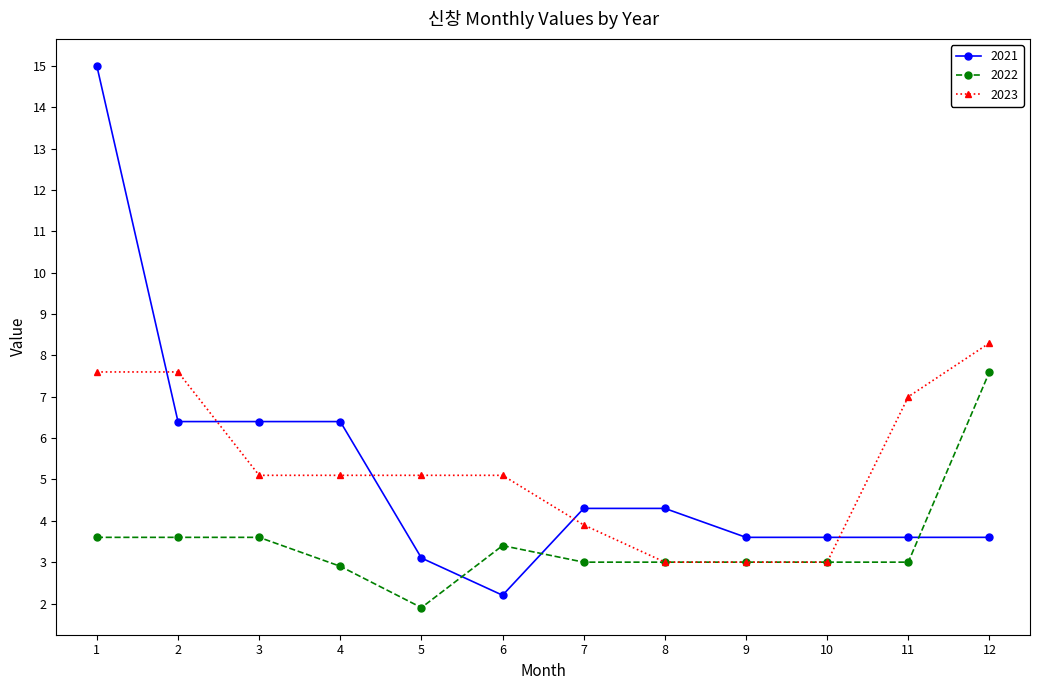

Reading left to right, transcribe all the data shown in this chart.

2021: 15.0	6.4	6.4	6.4	3.1	2.2	4.3	4.3	3.6	3.6	3.6	3.6
2022: 3.6	3.6	3.6	2.9	1.9	3.4	3.0	3.0	3.0	3.0	3.0	7.6
2023: 7.6	7.6	5.1	5.1	5.1	5.1	3.9	3.0	3.0	3.0	7.0	8.3